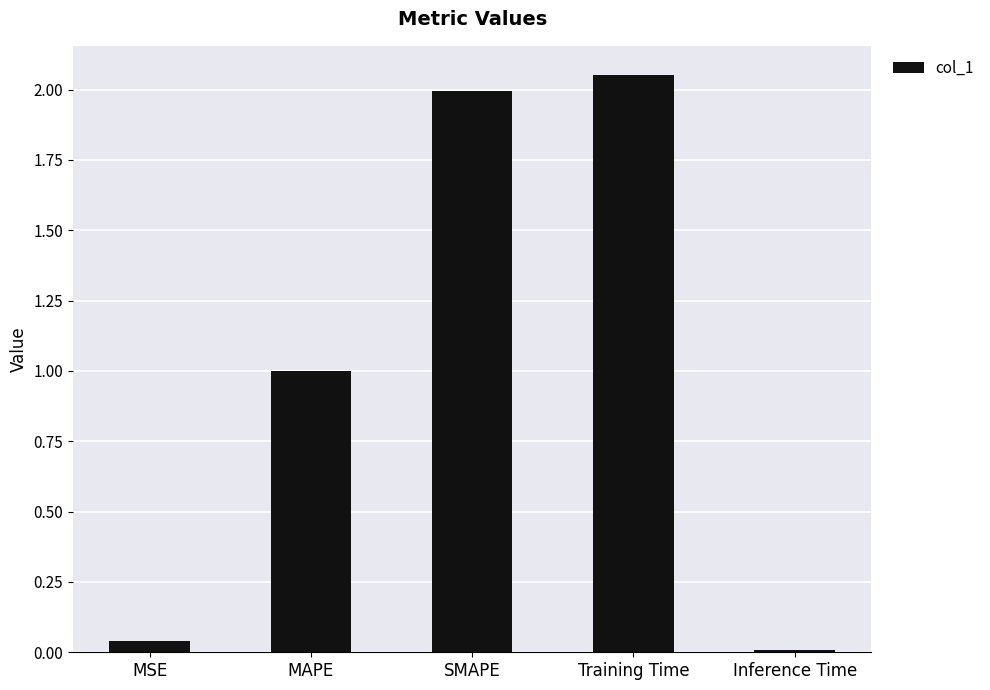

List the labels in order of value, largest first.

Training Time, SMAPE, MAPE, MSE, Inference Time